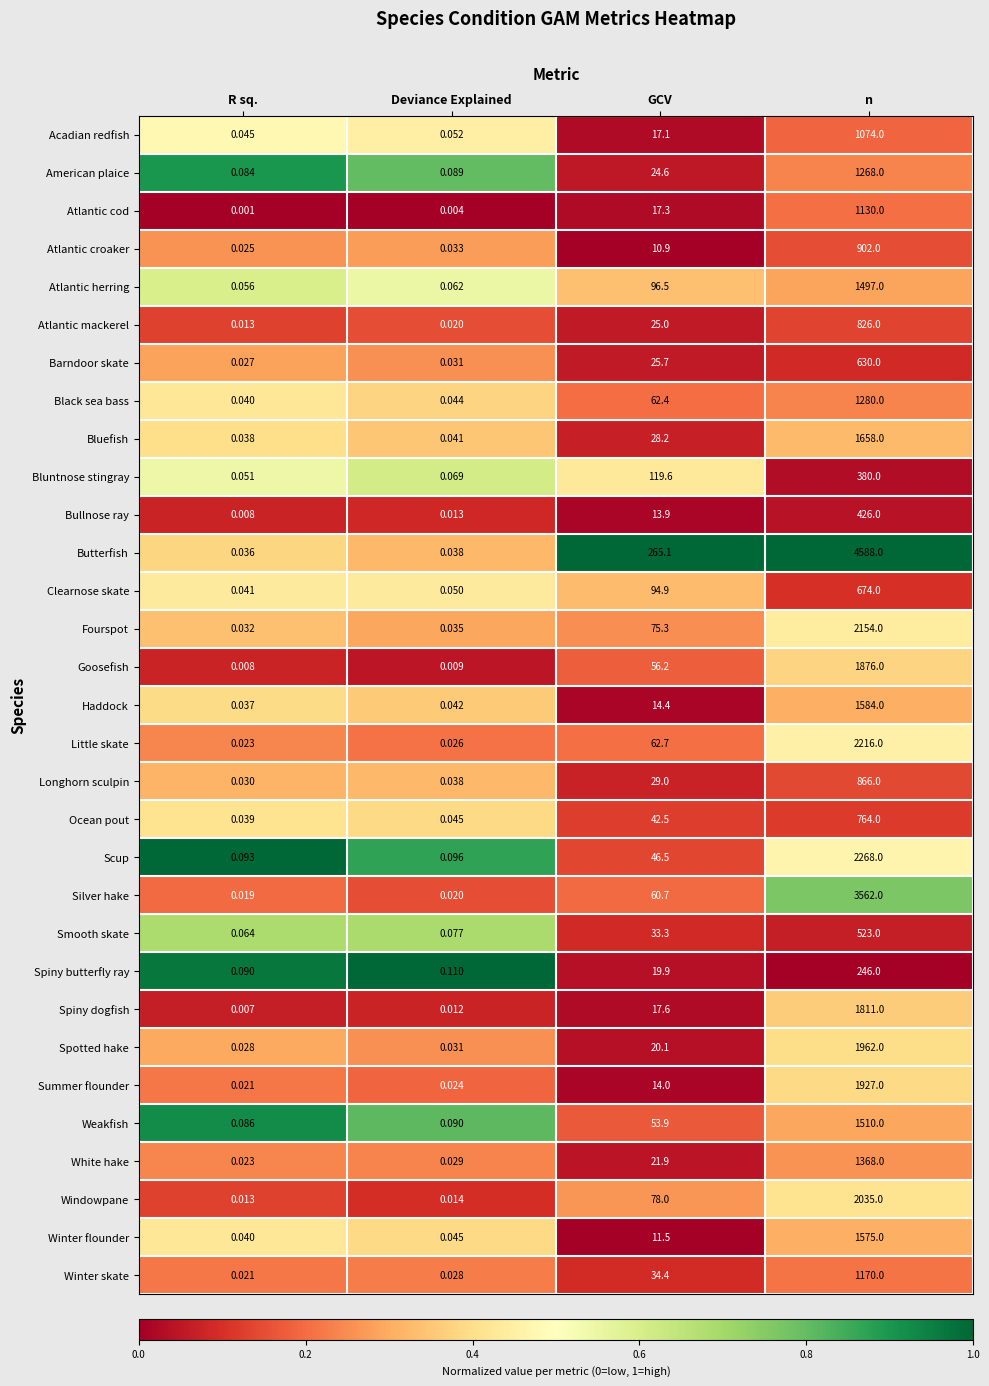

Which series has the largest total across all categories?

Butterfish